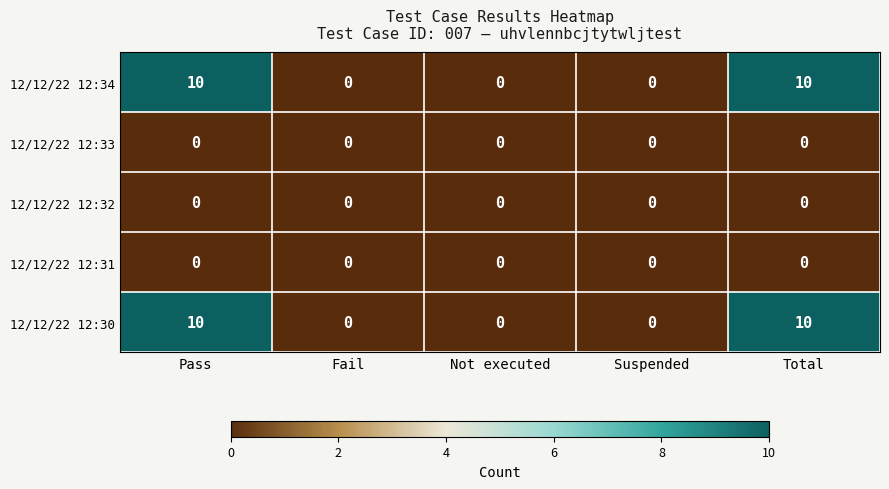

Reading left to right, what are all the values shown in this chart?

12/12/22 12:34: 10	0	0	0	10
12/12/22 12:33: 0	0	0	0	0
12/12/22 12:32: 0	0	0	0	0
12/12/22 12:31: 0	0	0	0	0
12/12/22 12:30: 10	0	0	0	10